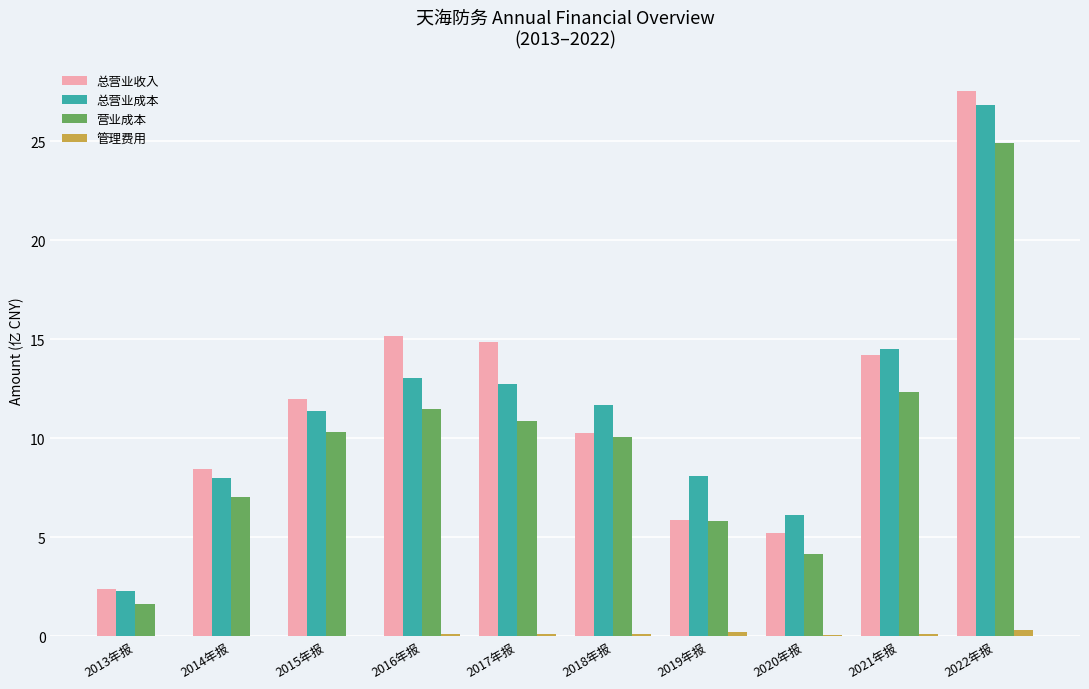

Which series changed the most between 2013年报 and 2015年报?

总营业收入